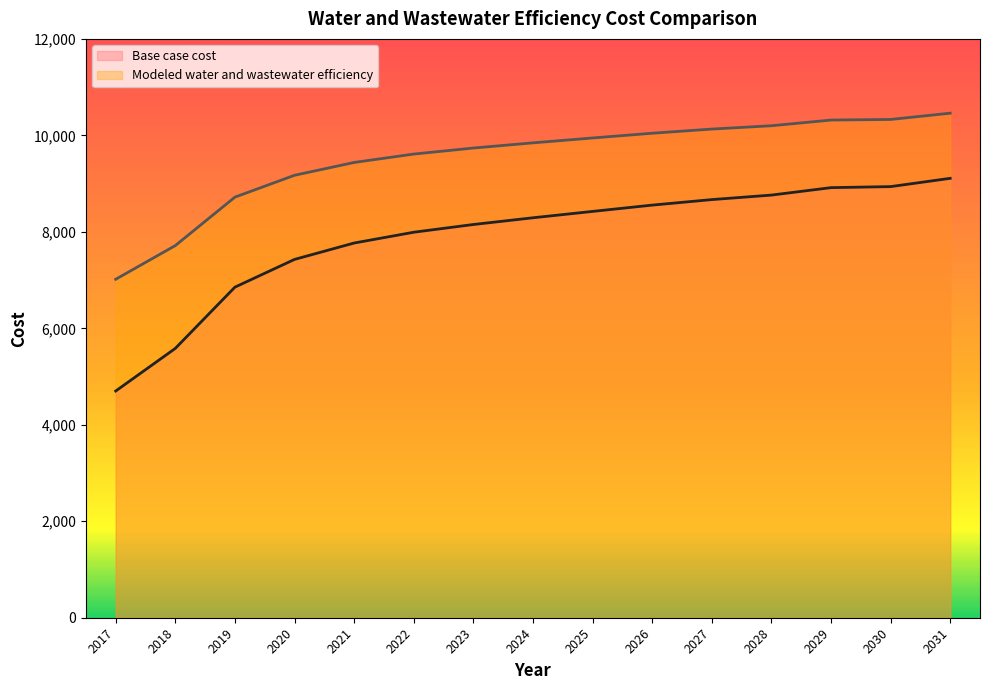

The Modeled water and wastewater efficiency series shows 10130.5 at 2027. True or false?

True